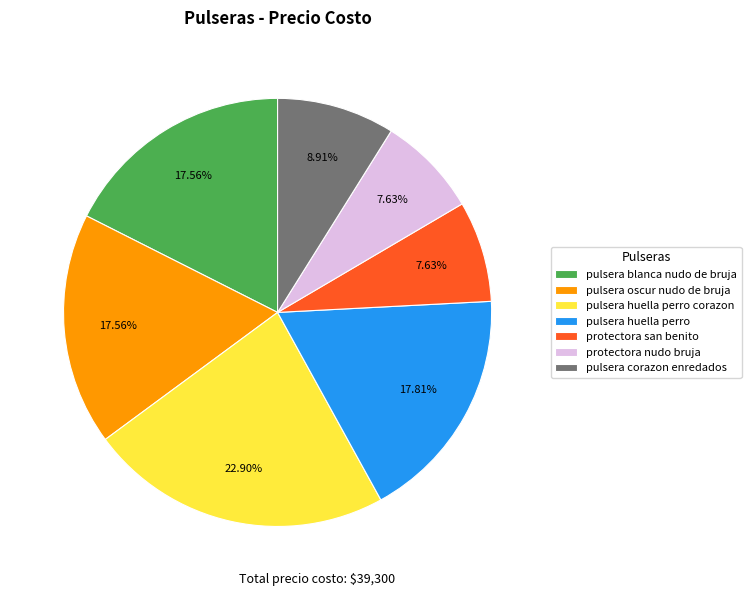

Is it true that pulsera corazon enredados is 1% of the pie?

False